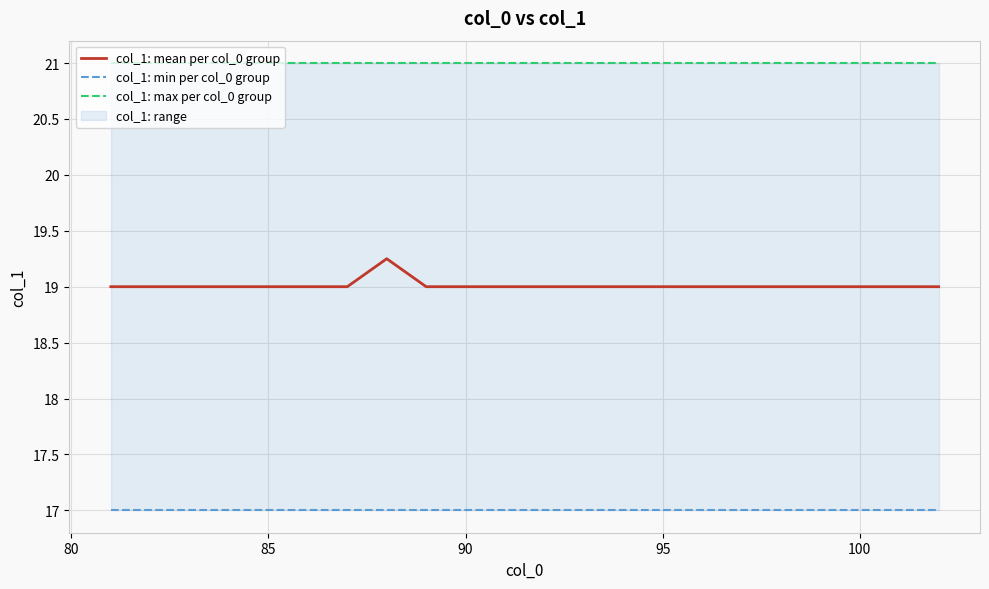

Rank the series by their maximum value, from lowest to highest.

col_1: min per col_0 group, col_1: mean per col_0 group, col_1: max per col_0 group